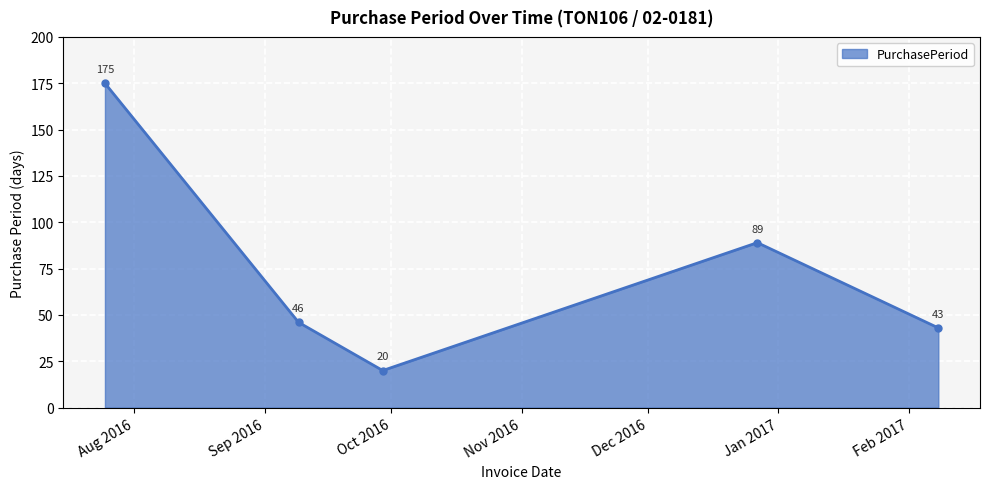

How many points are lower than both their immediate neighbors (excluding endpoints)?

1